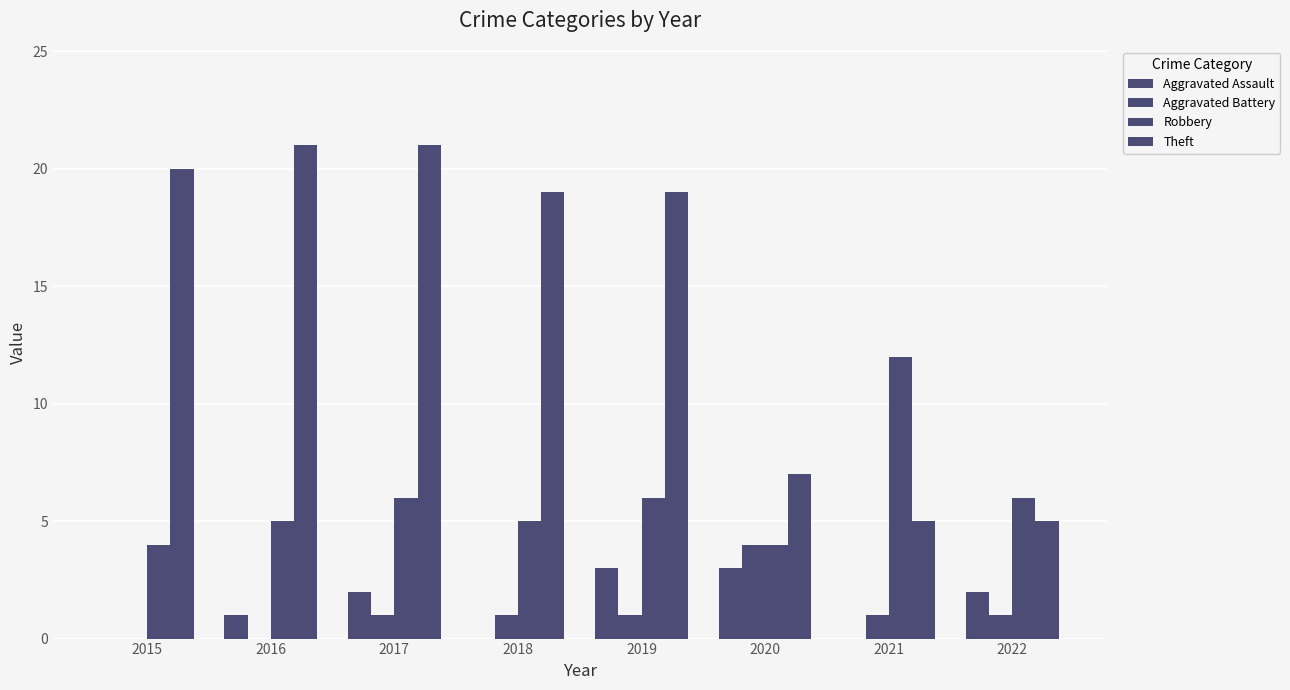

What is the value of the Robbery bar at the 2nd from the left?

5